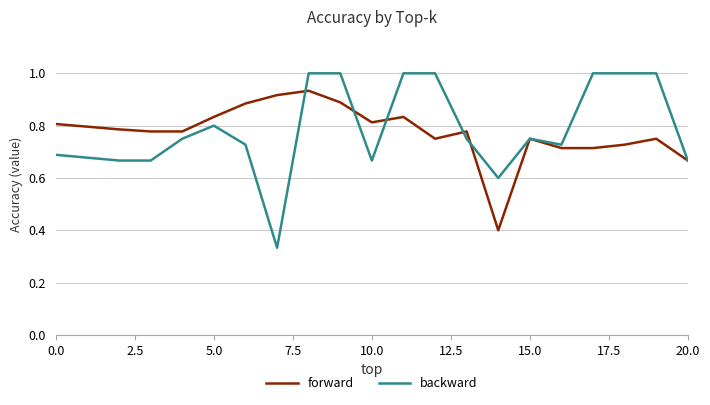

What is the greatest value displayed?

1.0